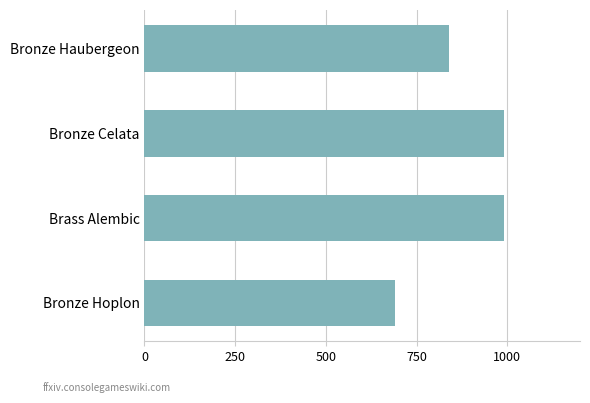

The chart shows a value of 1444 at Bronze Celata. True or false?

False